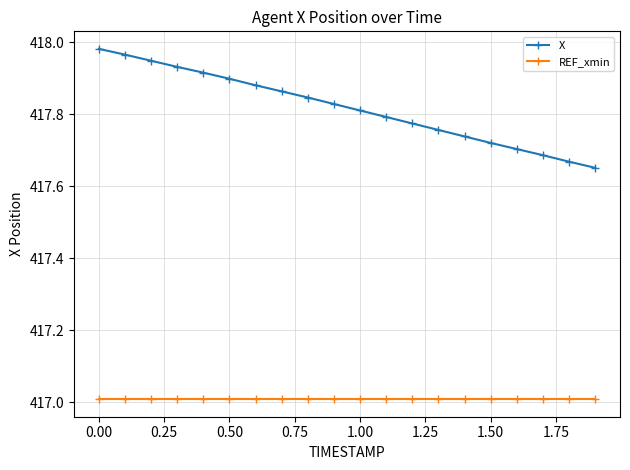

What is the sum of all REF_xmin values?

8340.2